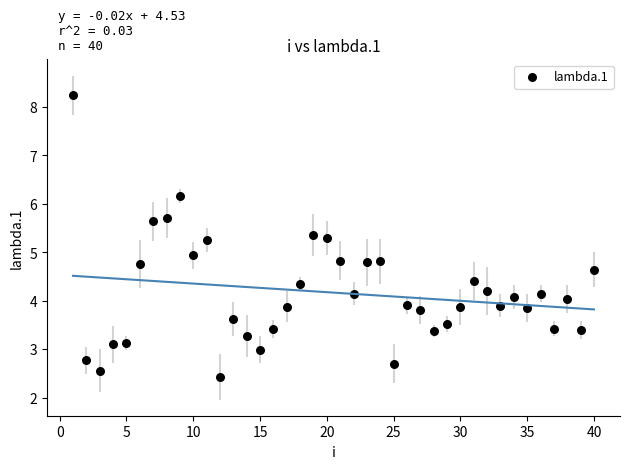

What is the range of Y values (max minus min)?

5.8